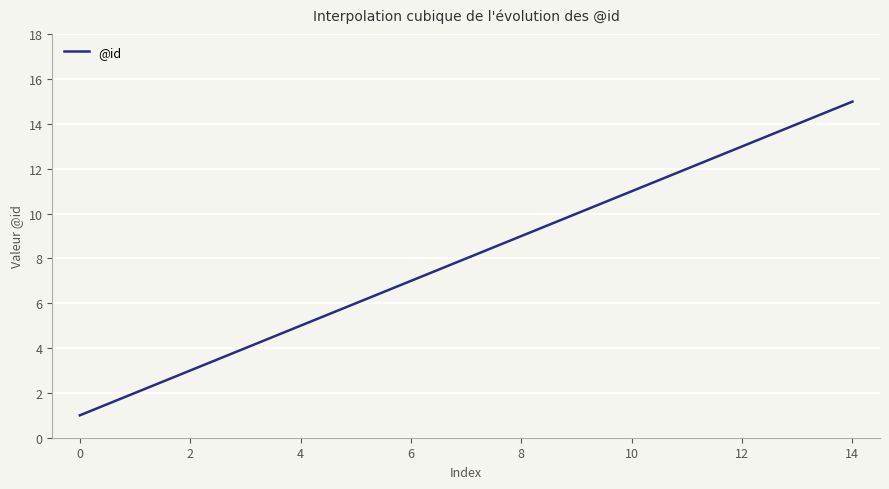

What is the difference between the maximum and minimum values?

14.0